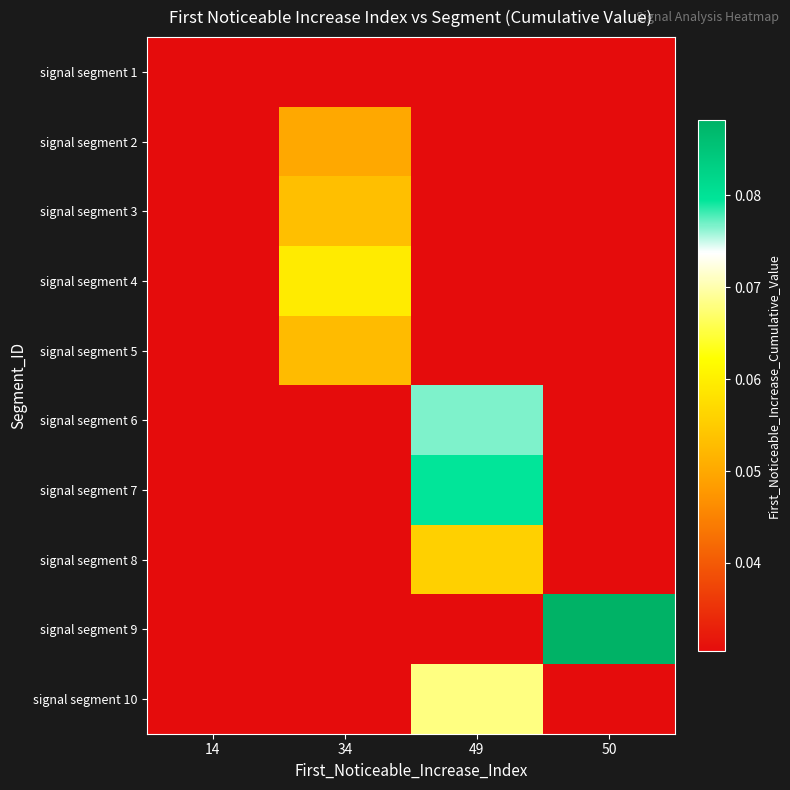

What is the maximum value shown in the chart?

0.1